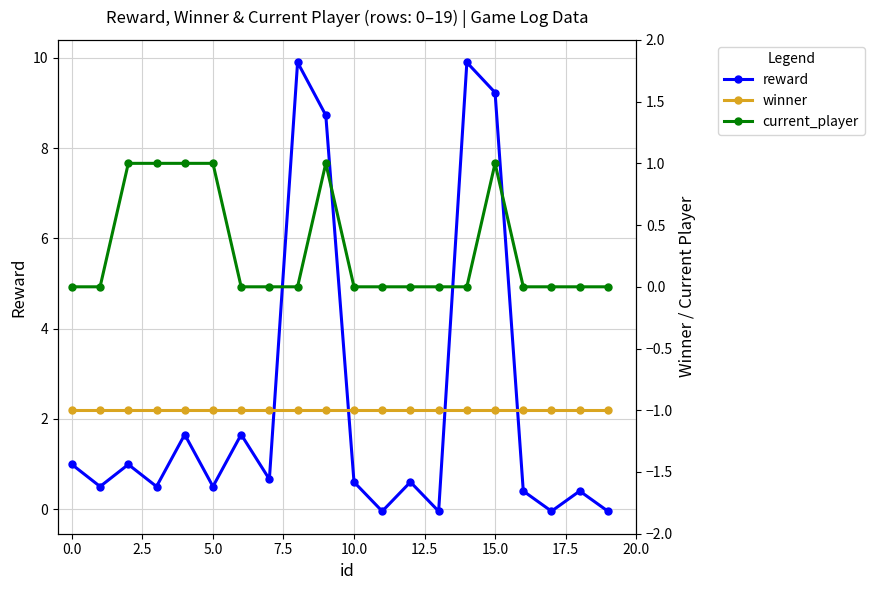

Which series has the widest spread of values?

reward